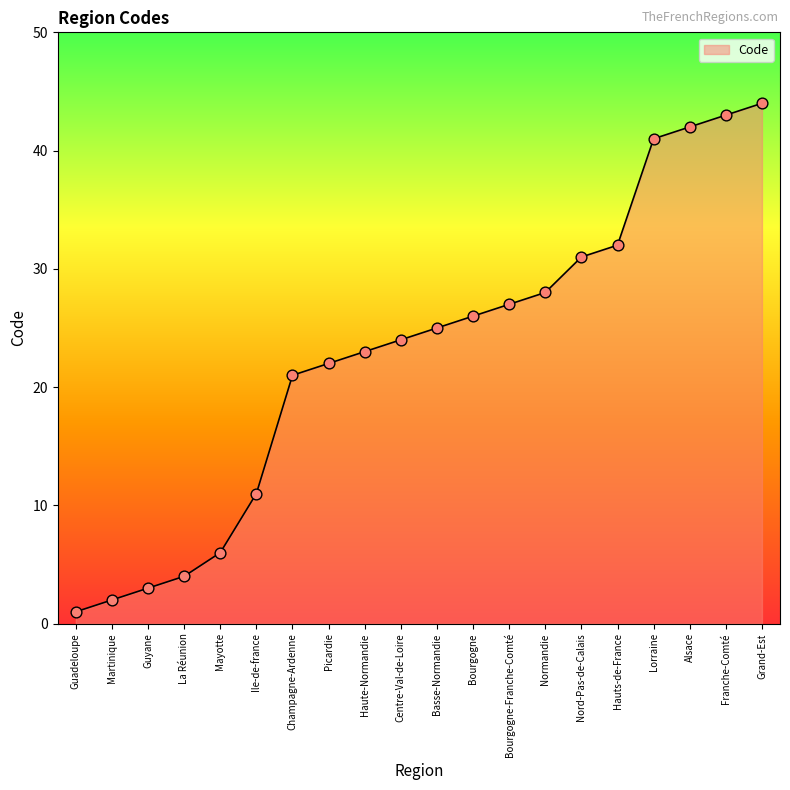

Approximately how many times larger is the value at Alsace compared to Bourgogne?

1.6